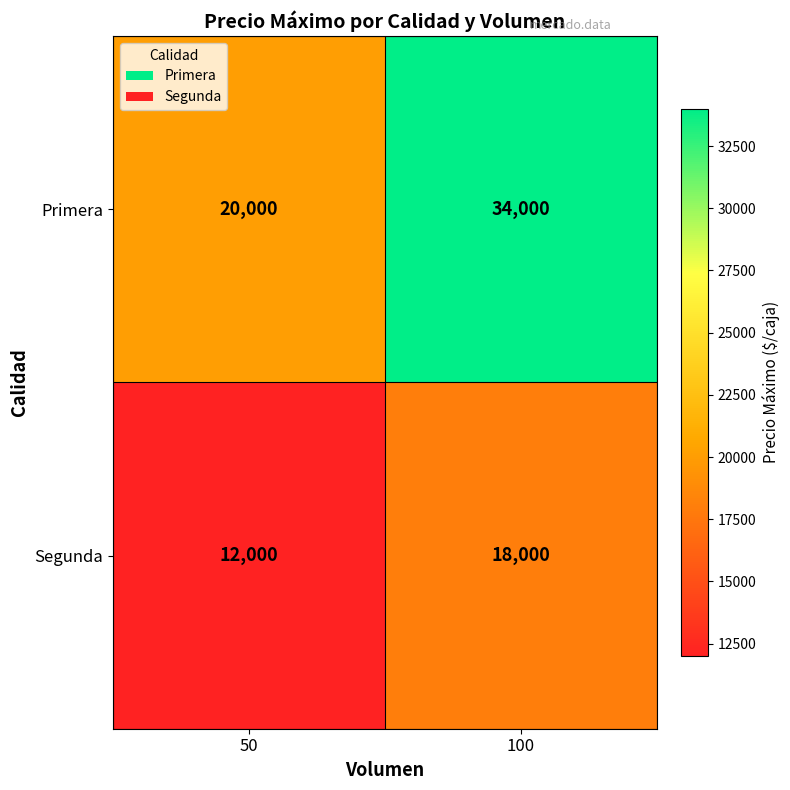

What is the approximate value of Primera at 100?

34000